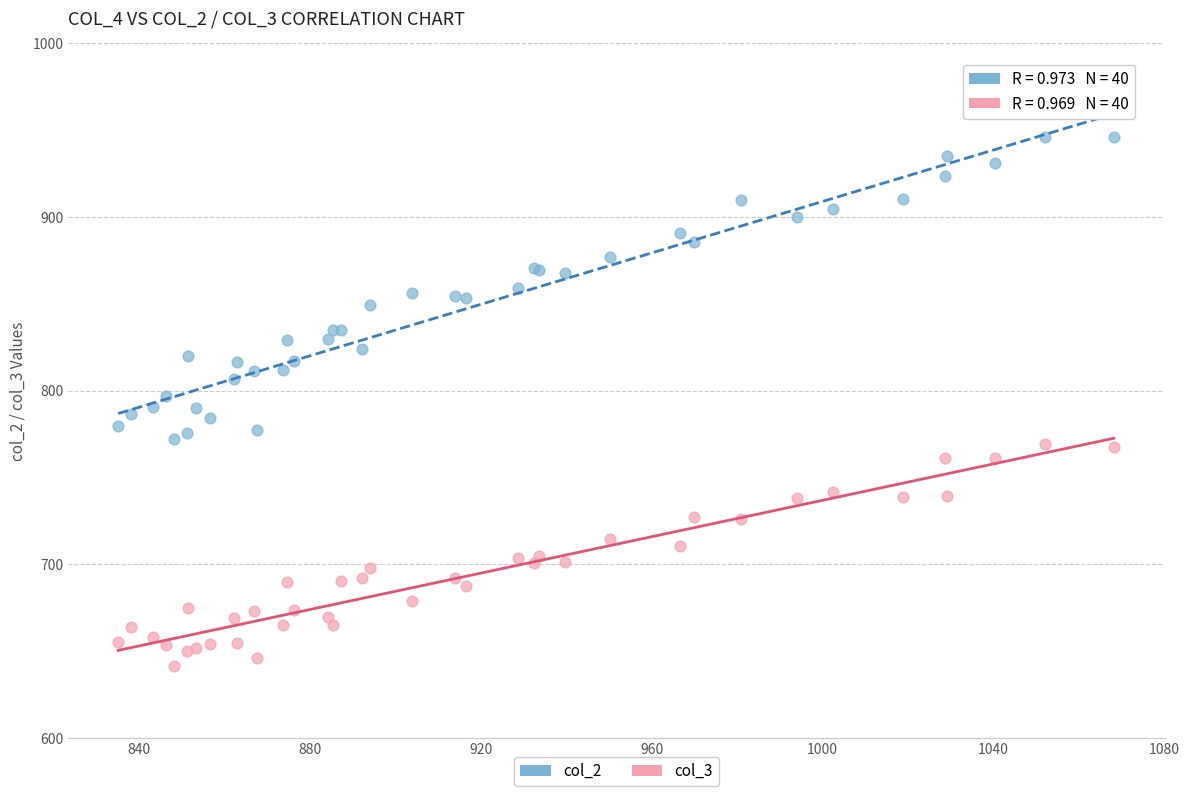

Which series reaches the minimum Y coordinate?

col_3